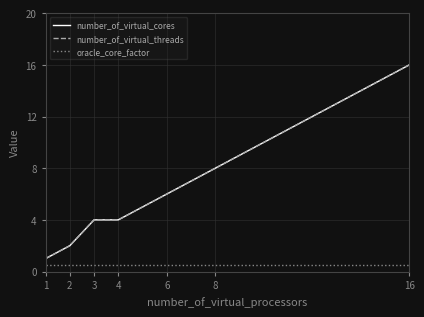

Does the chart have visible grid lines?

Yes